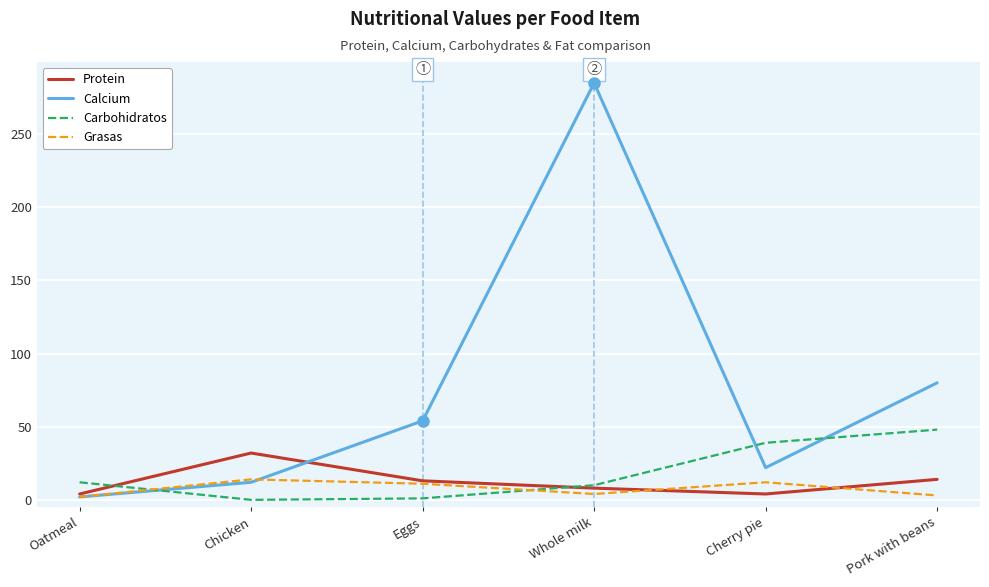

At which label does Calcium reach its peak?

Whole milk